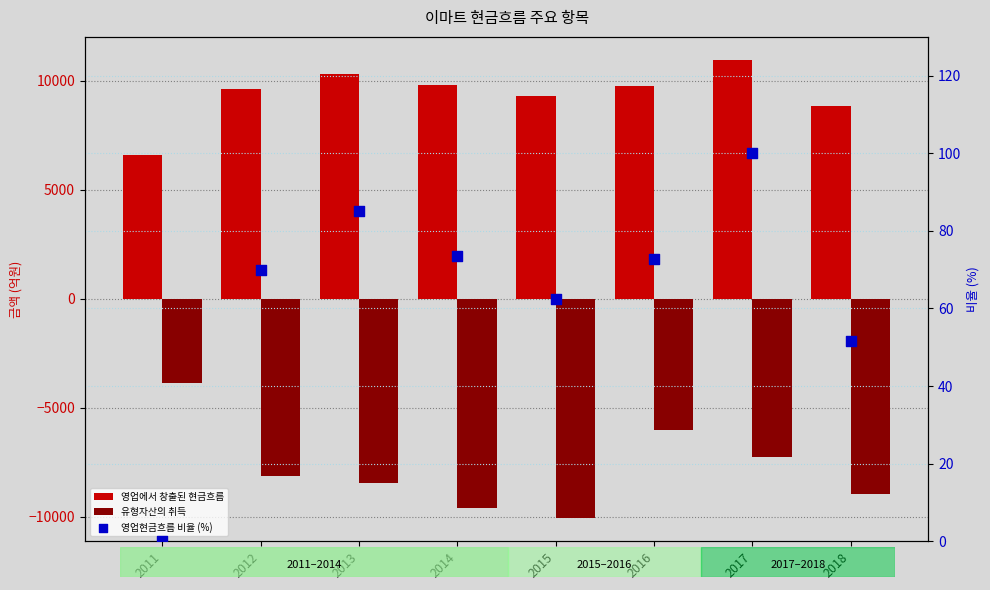

Which series has the largest Y range (max minus min)?

유형자산의 취득